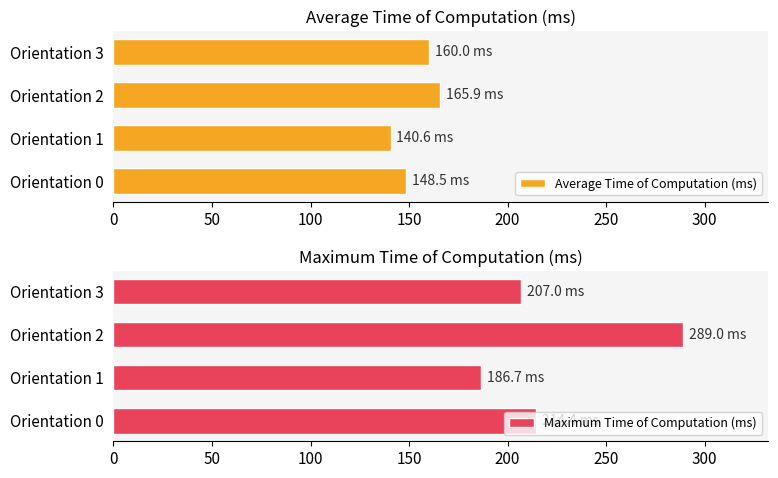

How many distinct data groups are displayed?

2